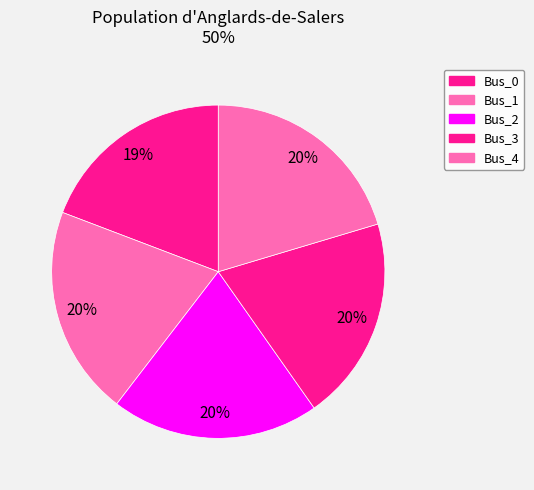

What percentage is the Bus_1 slice, to the nearest percent?

20%